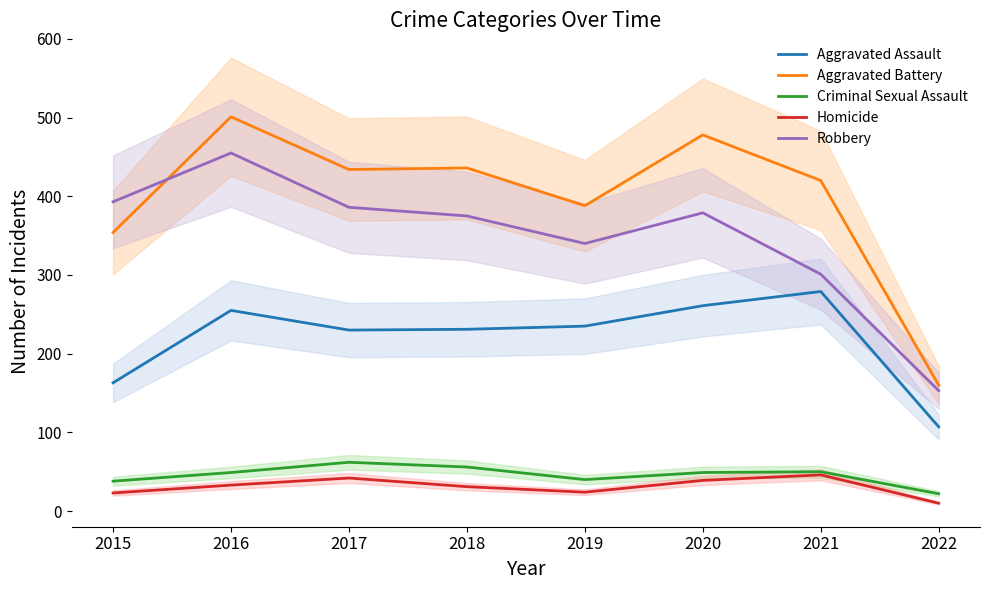

At which label does Aggravated Assault first exceed 235?

2016